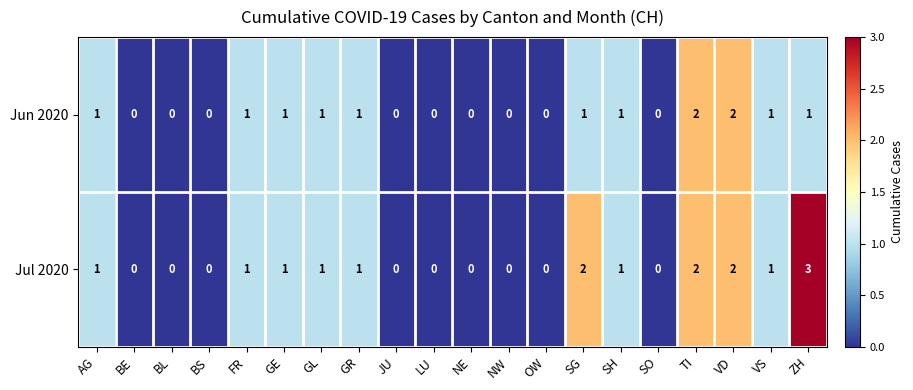

List the series in order of their overall mean, highest first.

Jul 2020, Jun 2020